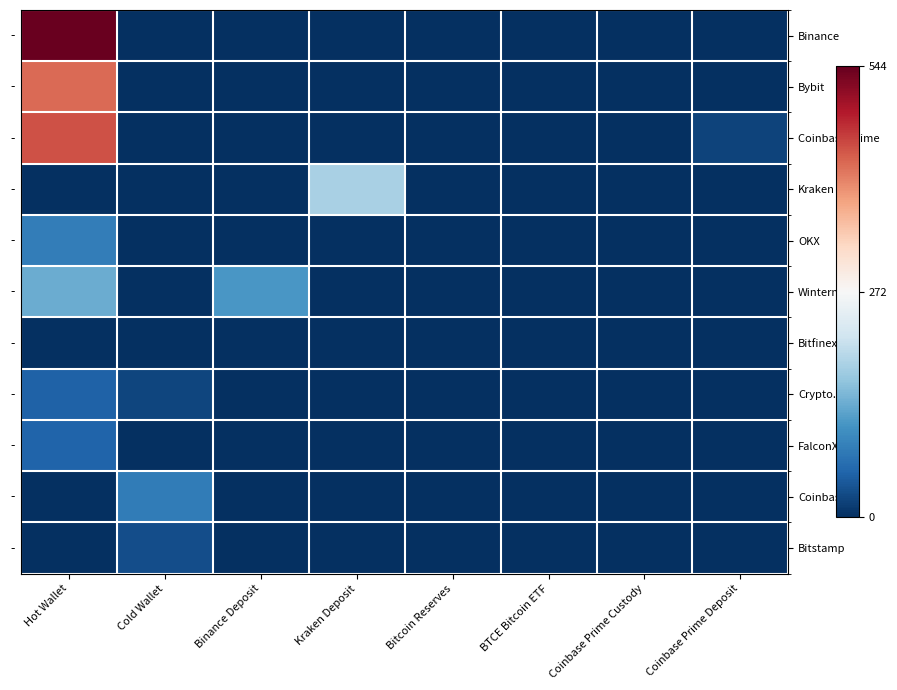

Which series has the largest total across all categories?

Binance